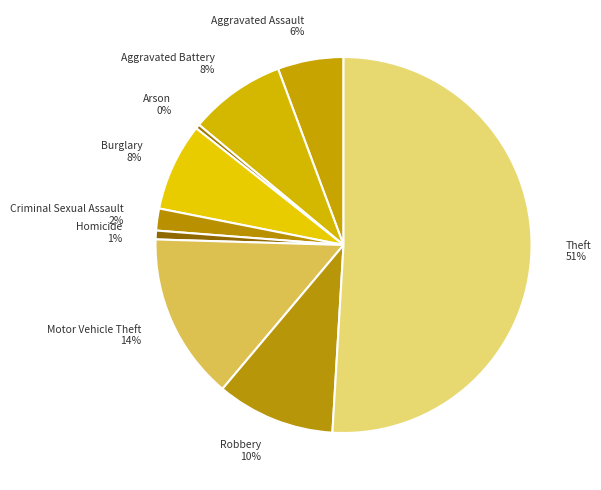

How many slices are in this pie chart?

9